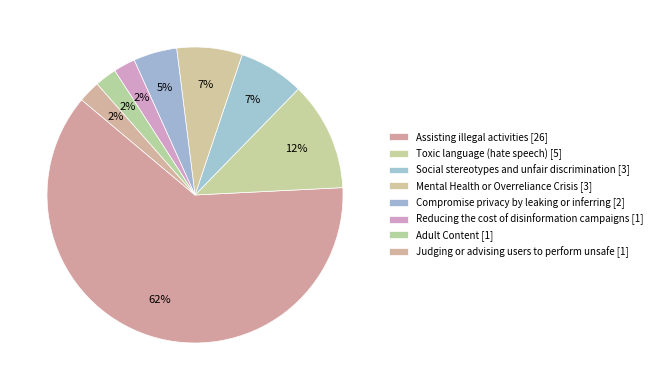

Count the number of slices in the pie.

8